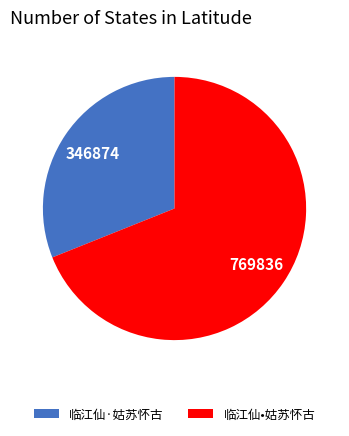

Rank the categories by value from lowest to highest.

临江仙·姑苏怀古, 临江仙•姑苏怀古